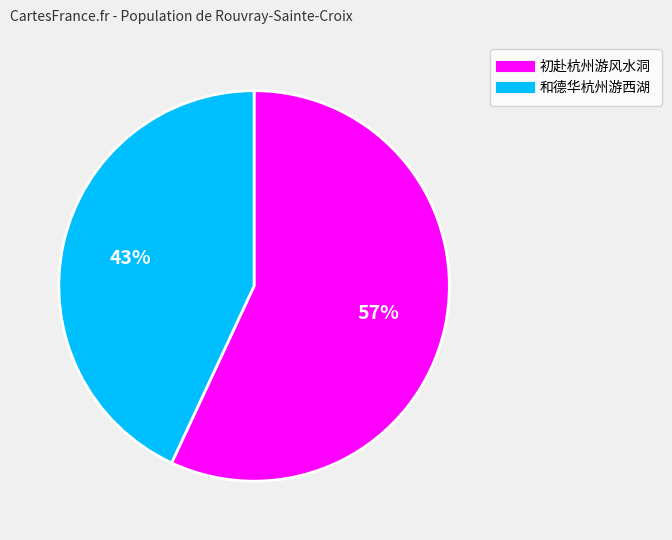

Count the number of slices in the pie.

2